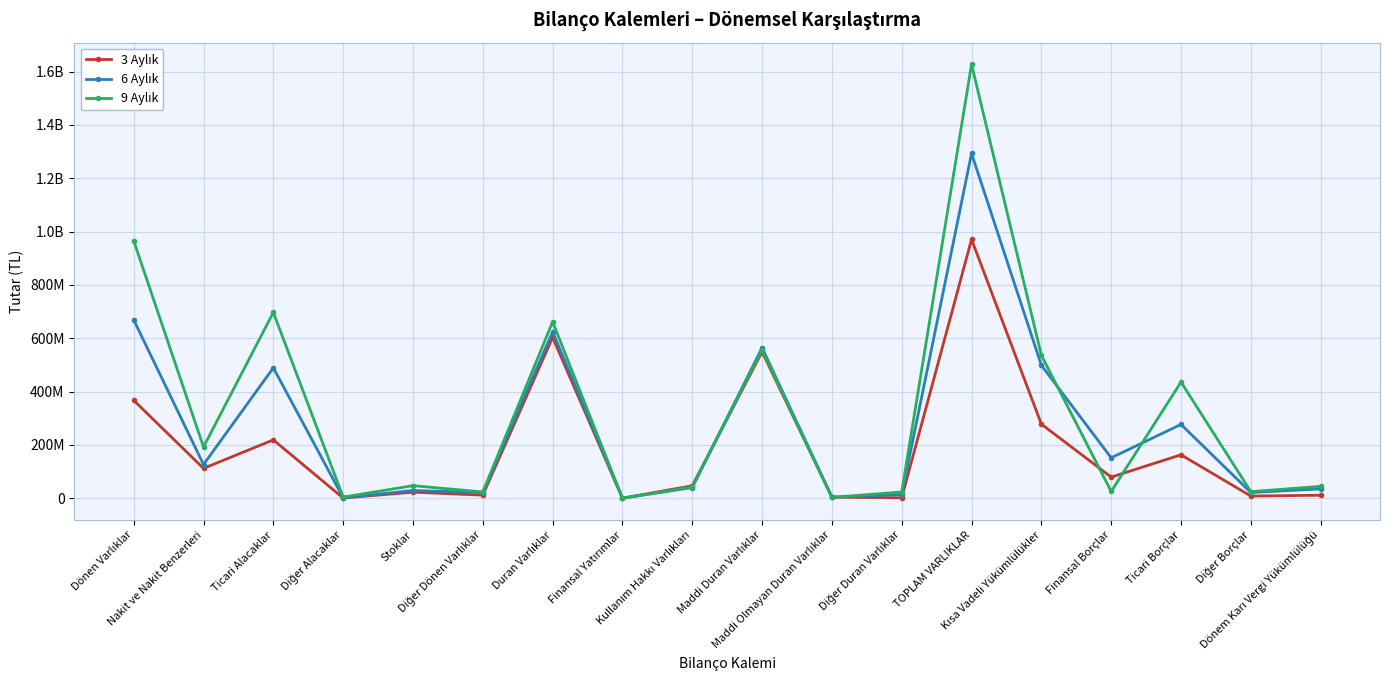

Does the chart have visible grid lines?

Yes